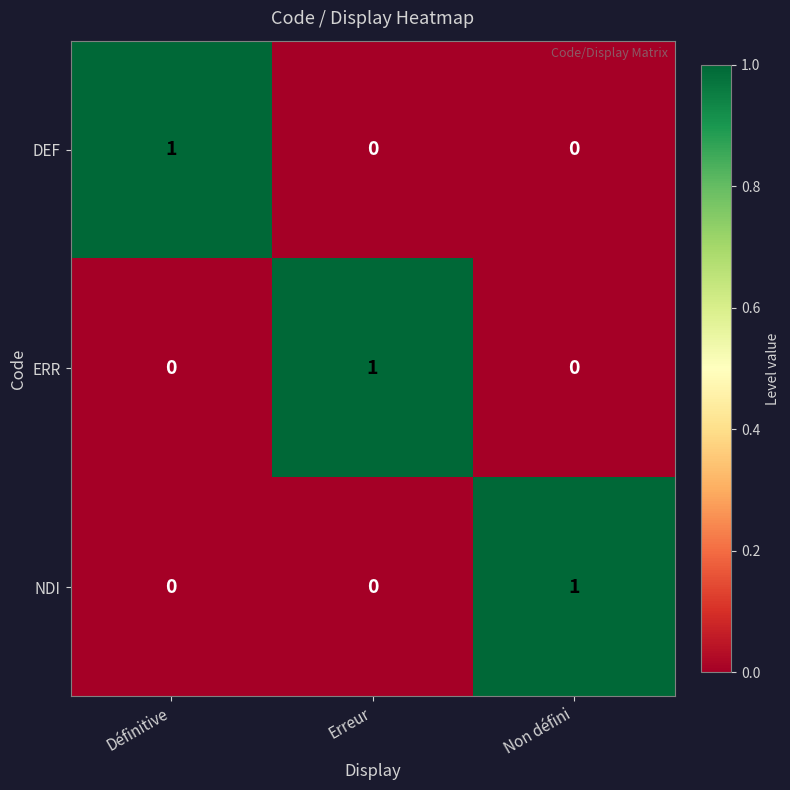

What is the spread (max minus min) of values at Erreur?

1